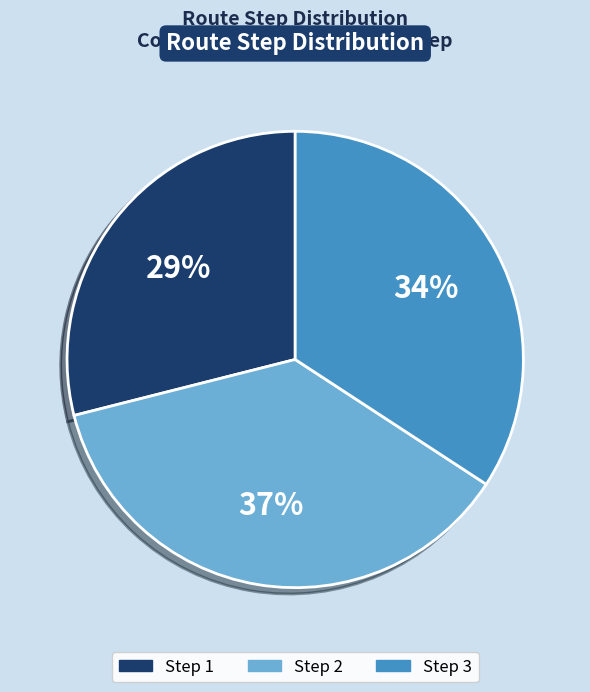

What percentage is the Step 3 slice, to the nearest percent?

34%